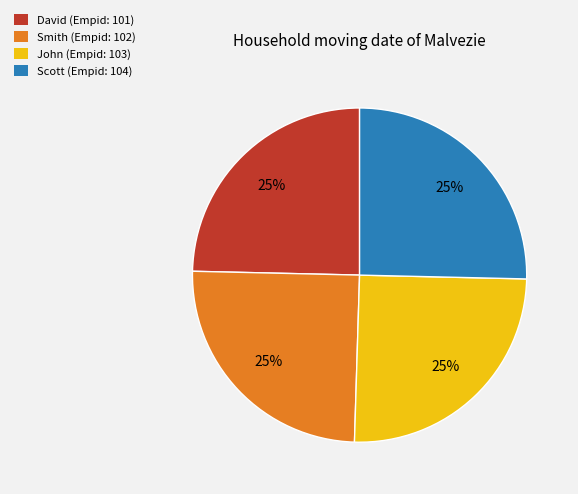

Is there a majority slice in this chart?

No